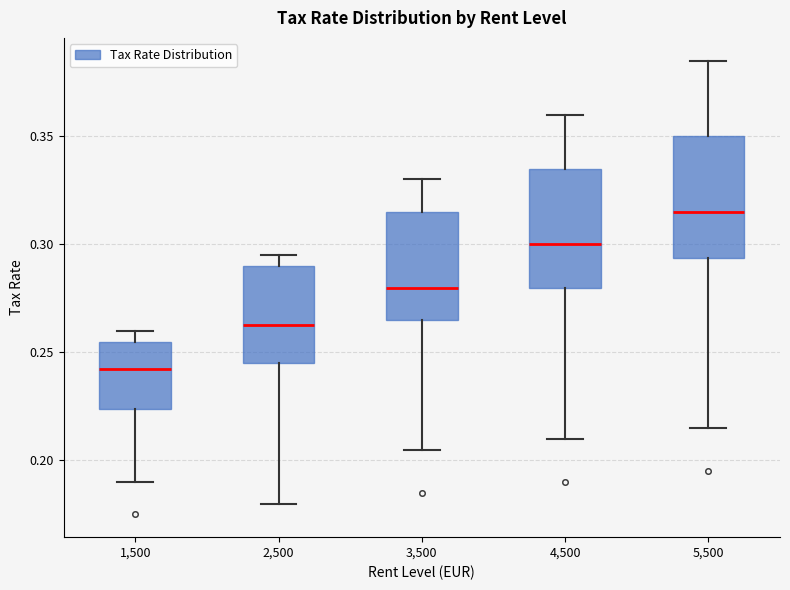

Where is the upper edge of the box at x = 4,500 on the y-axis? The values are not printed on the chart, so give them approximately, as read against the axis.

0.335